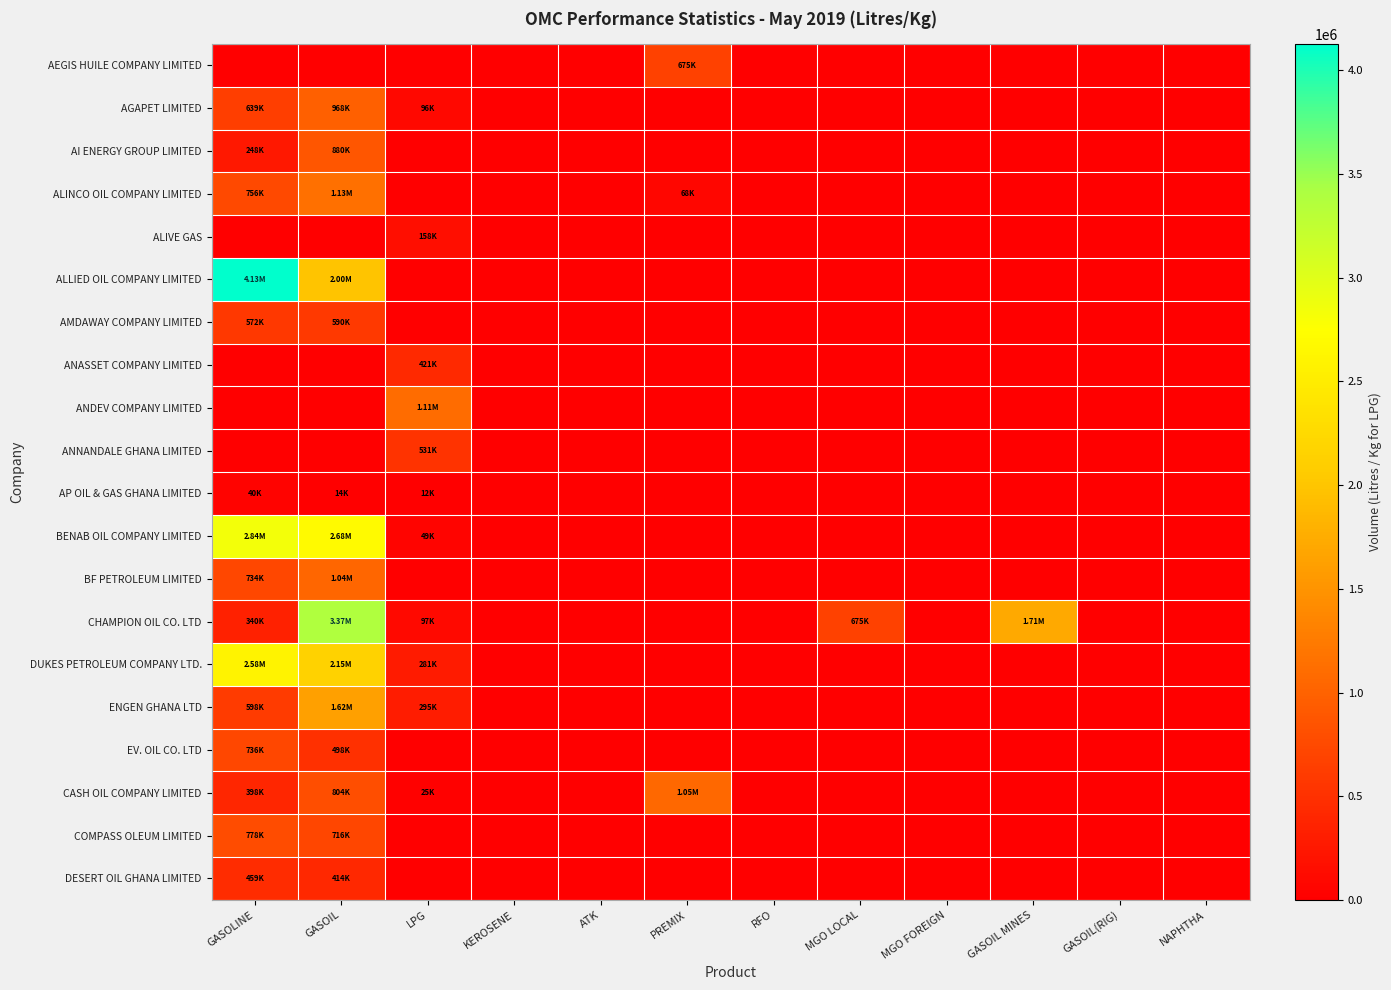

What is the spread (max minus min) of values at MGO LOCAL?

675000